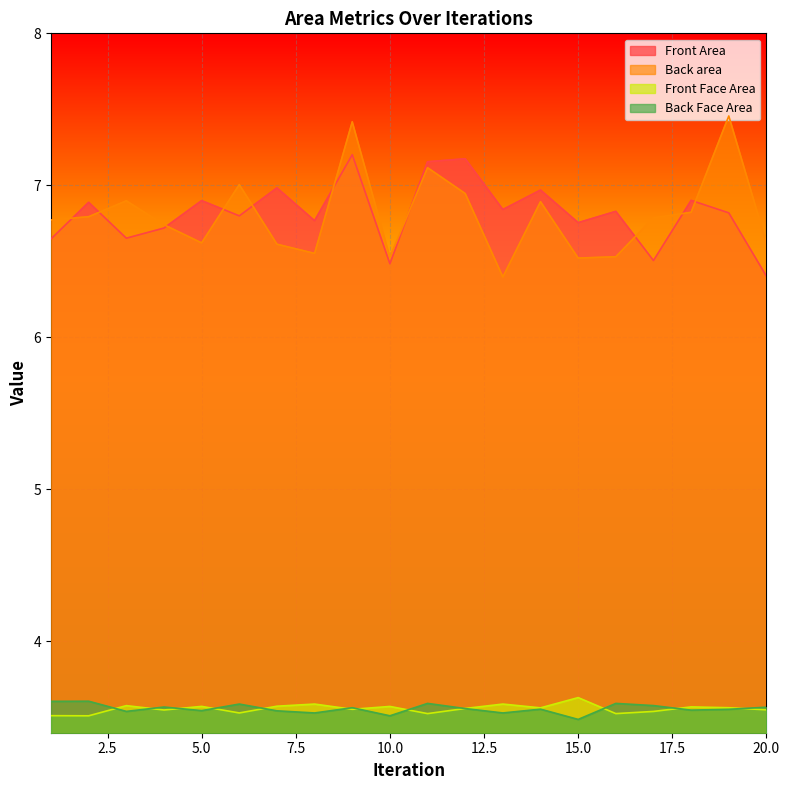

Where is the first local minimum for Front Face Area?

2